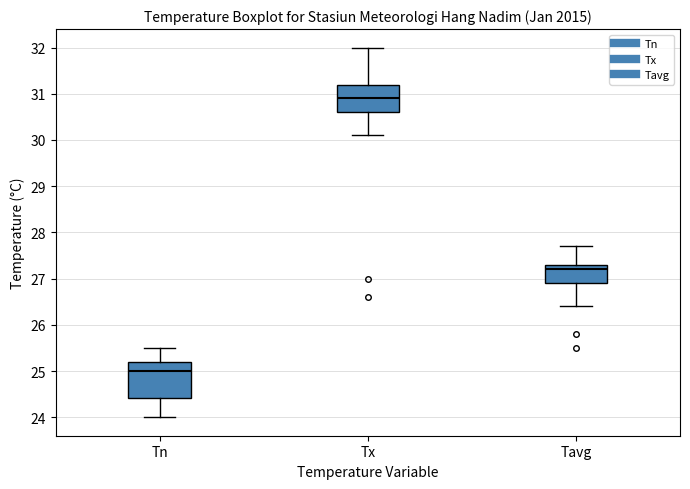

Reading left to right, read every box against the y-axis: the position of its median line, the range the box covers, and the ends of its whiskers. The values are not printed on the chart, so give them approximately, as read against the axis.

Tn: median 25.0, box 24.4 to 25.2, whiskers 24.0 to 25.5
Tx: median 30.9, box 30.6 to 31.2, whiskers 30.1 to 32.0
Tavg: median 27.2, box 26.9 to 27.3, whiskers 26.4 to 27.7